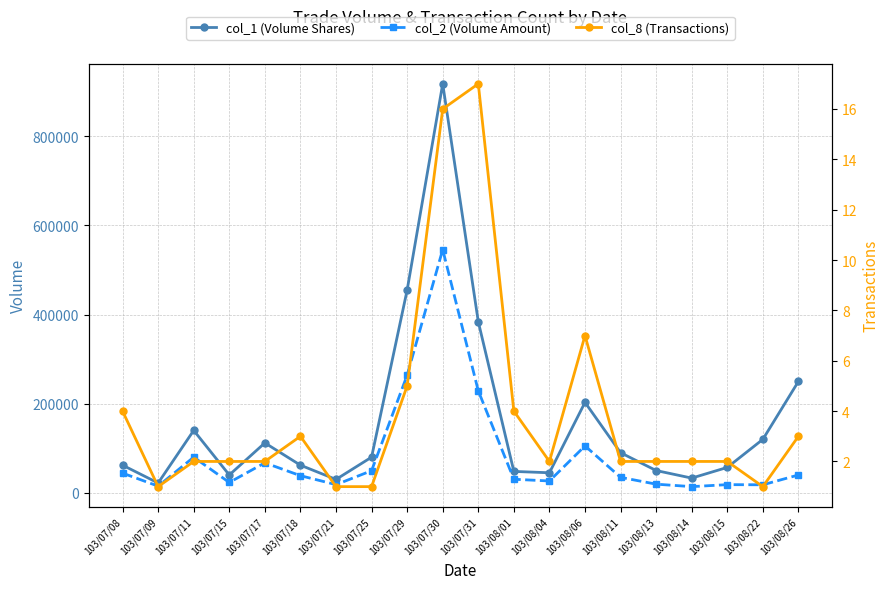

What is the difference between the col_2 (Volume Amount) values at 103/08/14 and 103/08/26?

26140